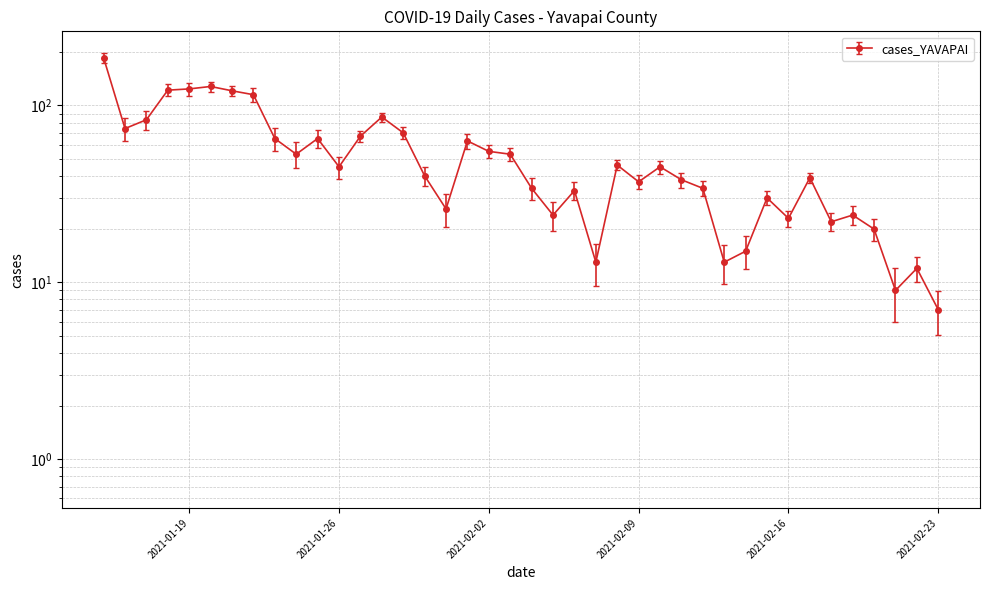

How many points are higher than both their immediate neighbors (excluding endpoints)?

11